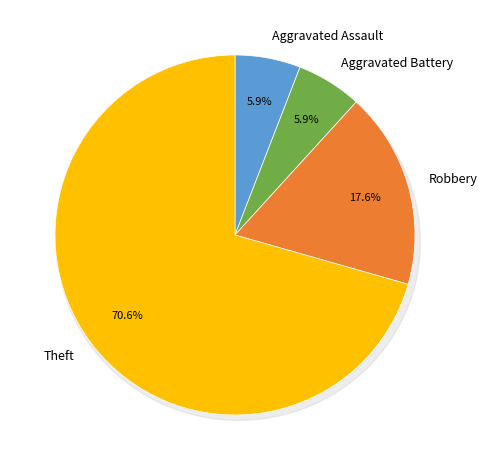

Which has a higher value, Theft or Robbery?

Theft